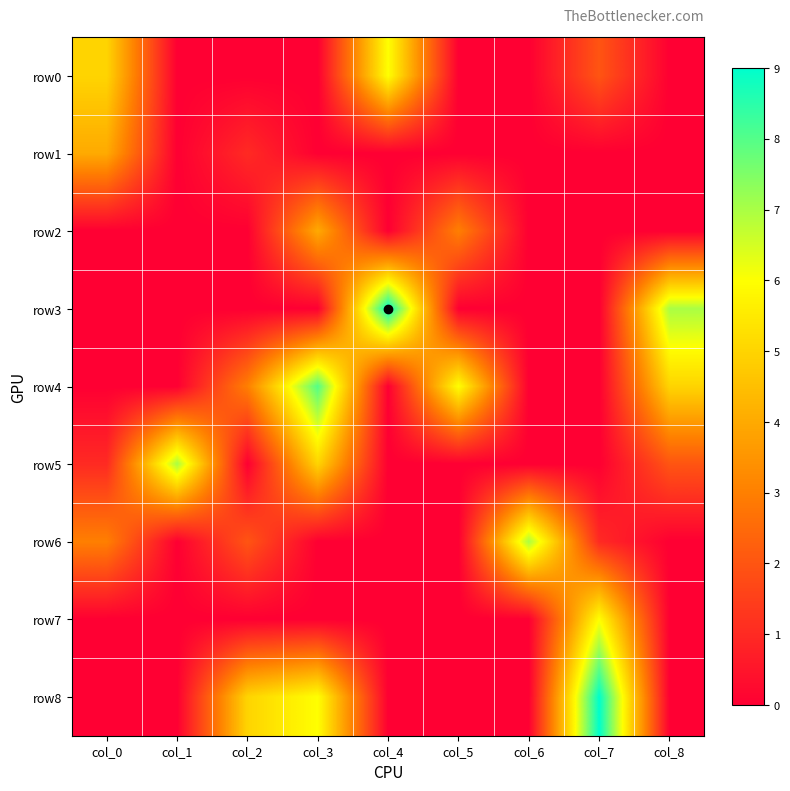

At how many categories does at least one series exceed 2?

9